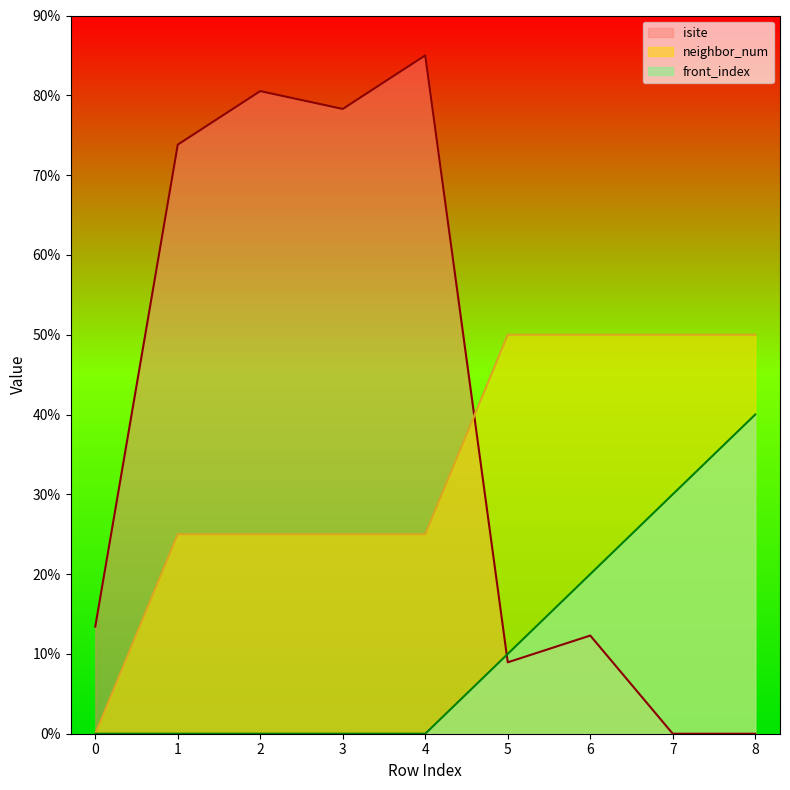

Is it true that isite equals 13.3 at 5?

False